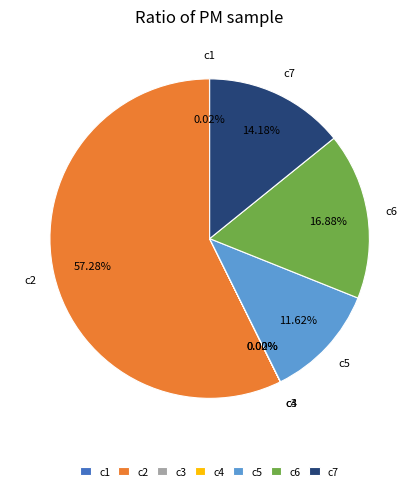

Which slice represents more than half of the pie?

c2